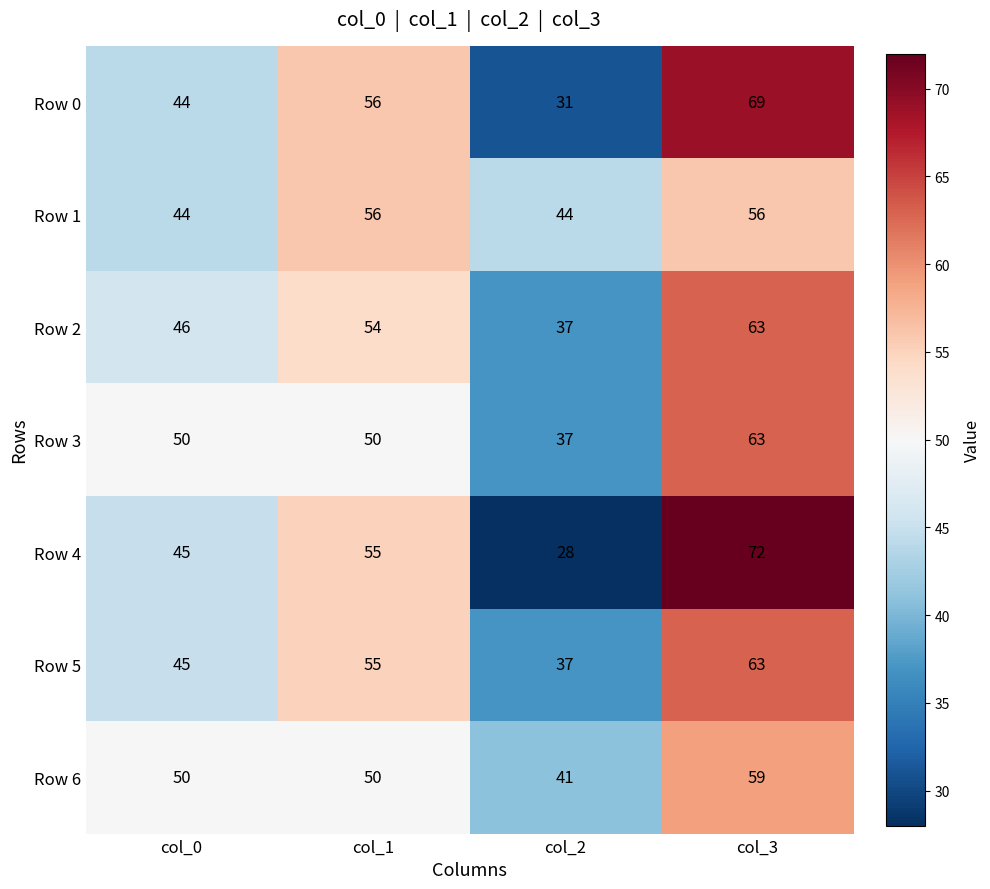

What is the minimum value for Row 1?

44